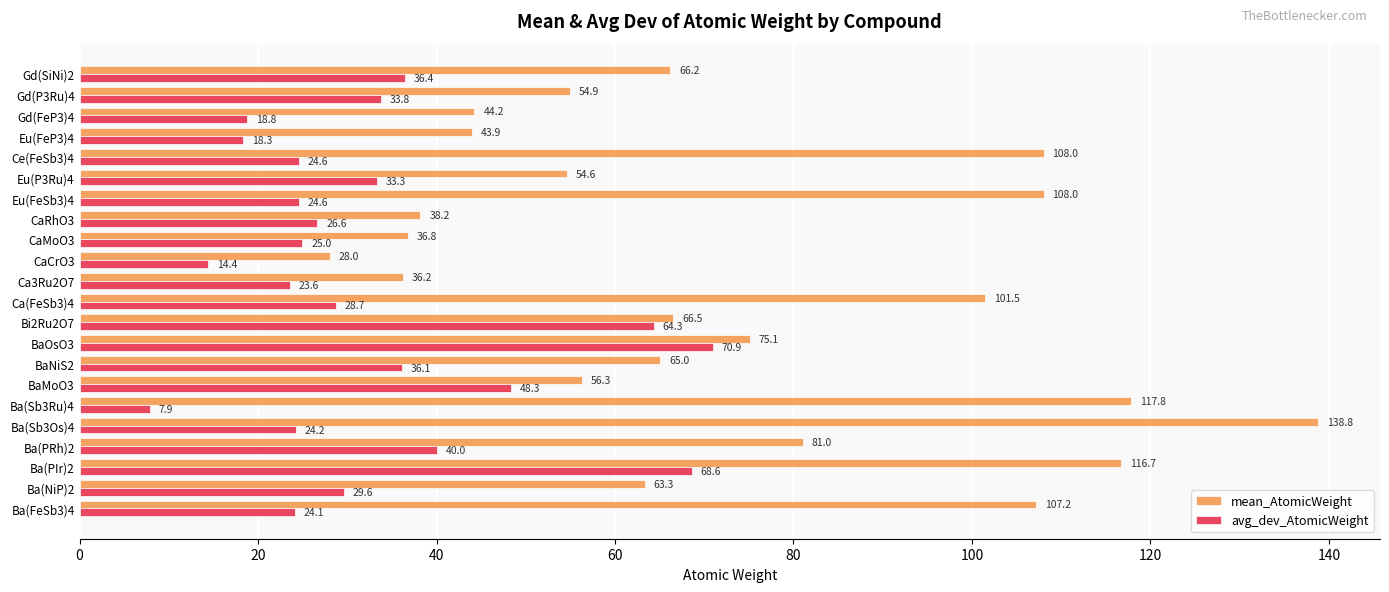

What is the difference between the second highest and minimum values in the mean_AtomicWeight series?

89.8